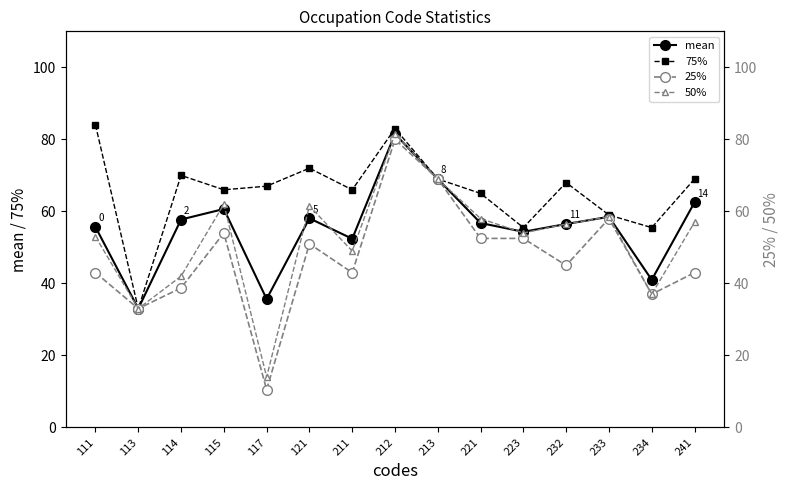

What is the average value of the 50% series?

52.4